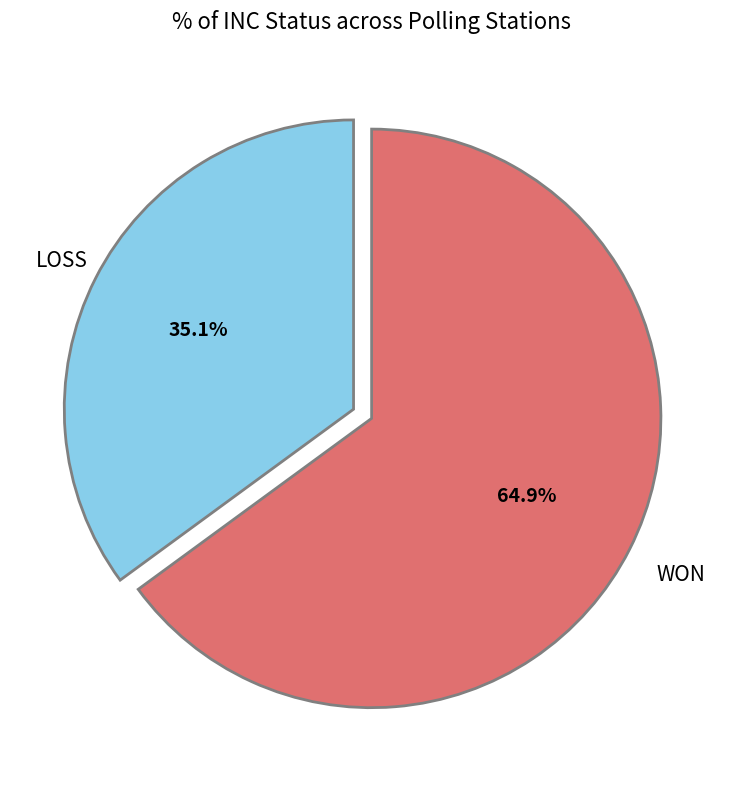

To the nearest percent, what is the difference between the LOSS and WON slice percentages?

30%